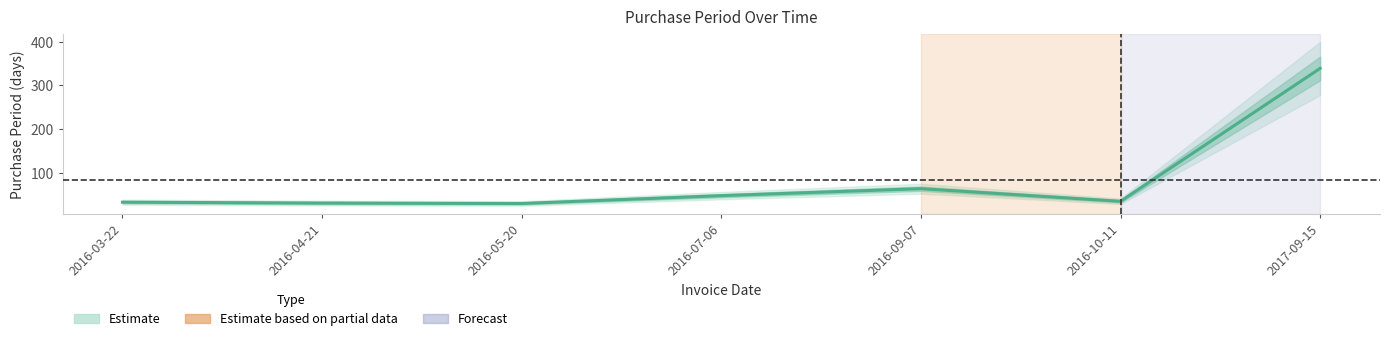

What is the difference between the maximum and minimum values?

310